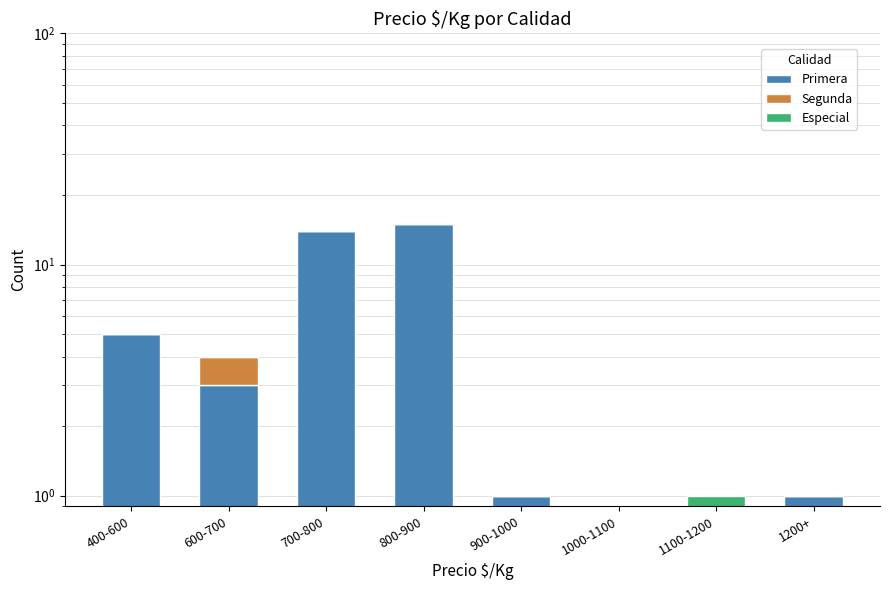

Rank the series by their maximum value, from lowest to highest.

Segunda, Especial, Primera